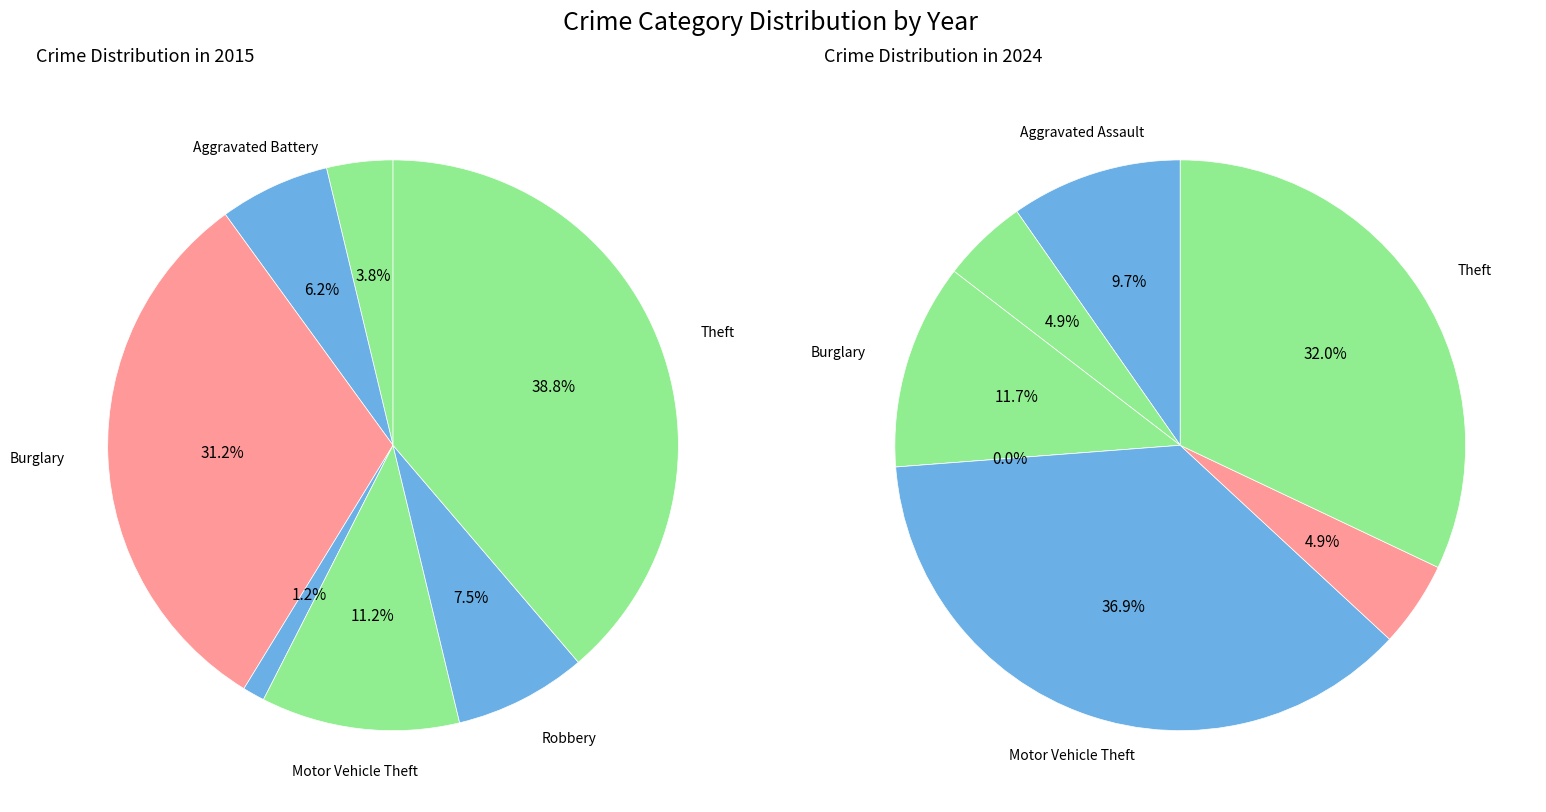

Count the number of slices in the pie.

7